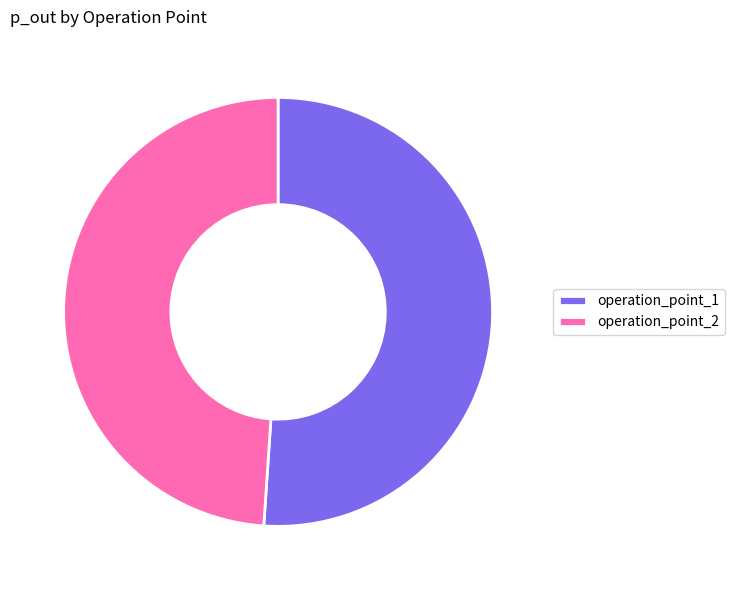

Do operation_point_2 and operation_point_1 together represent more than half of the pie?

Yes